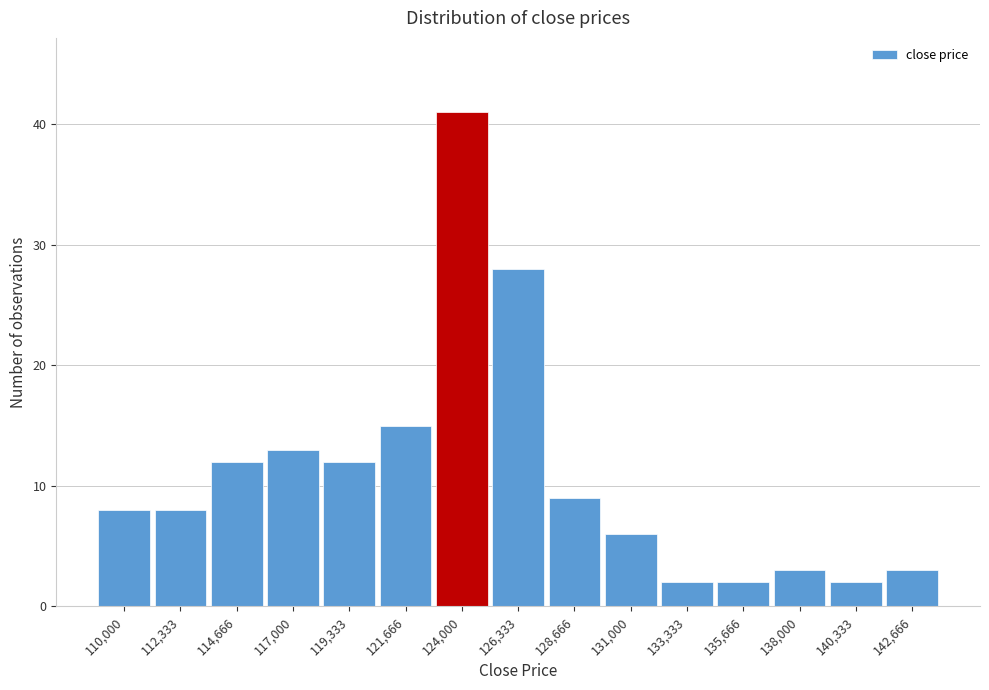

Reading left to right, what are all the values shown in this chart?

8	8	12	13	12	15	41	28	9	6	2	2	3	2	3